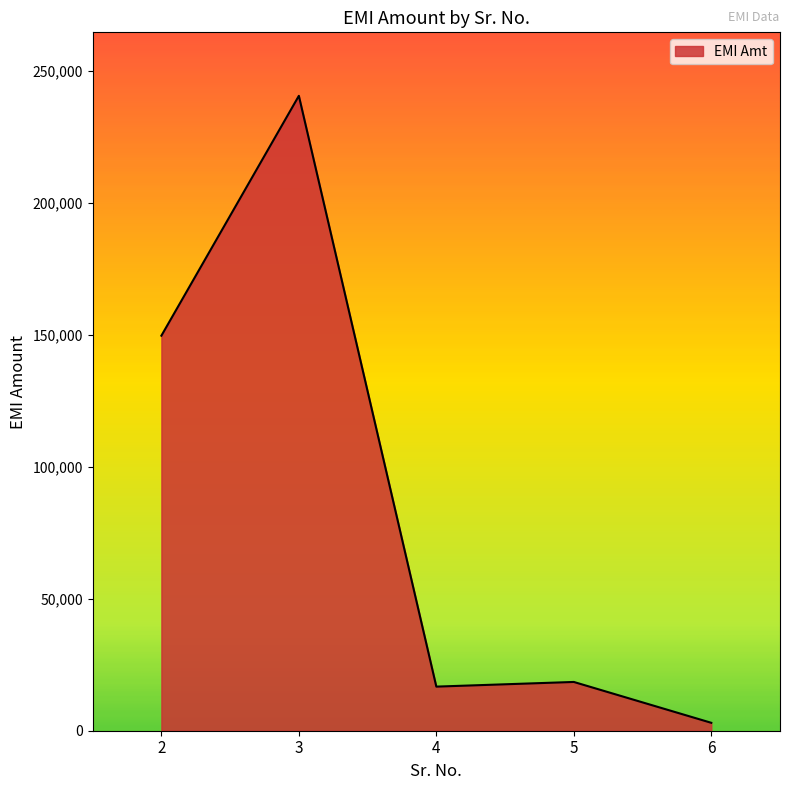

Where is the data nearest to the value 121706?

2